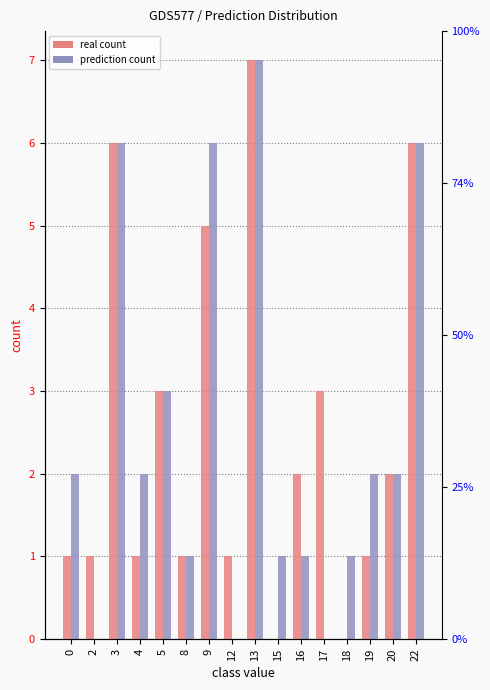

Does the chart contain any negative values?

No